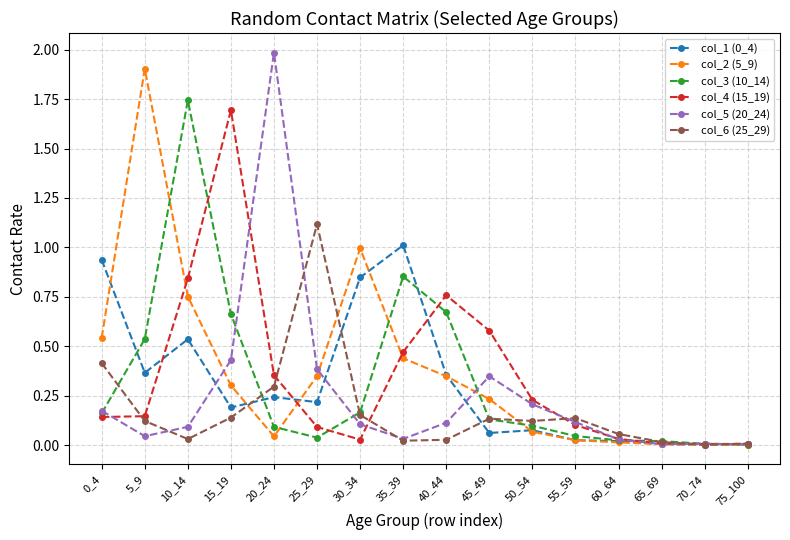

The col_2 (5_9) series shows 0.0 at 65_69. True or false?

True